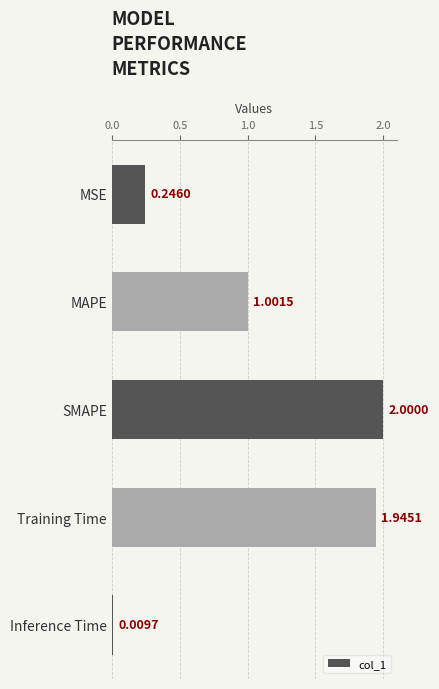

What is the greatest value displayed?

2.0